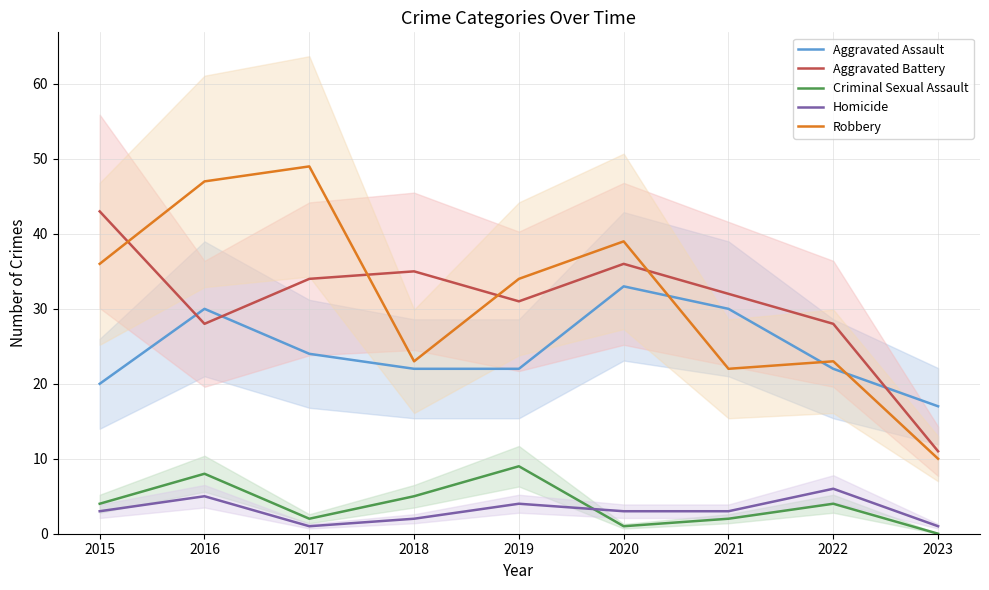

What value does the Robbery series have at 2022, to the nearest 10?

20